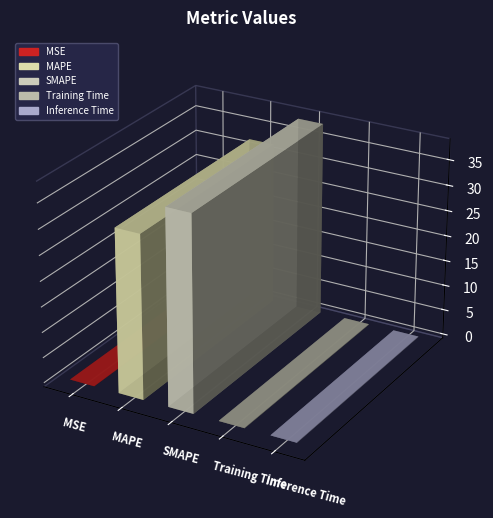

Is it true that the value at Inference Time is 0.1?

True